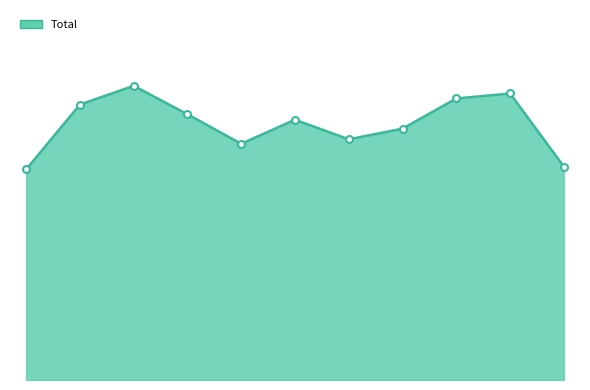

Does the chart have visible grid lines?

No